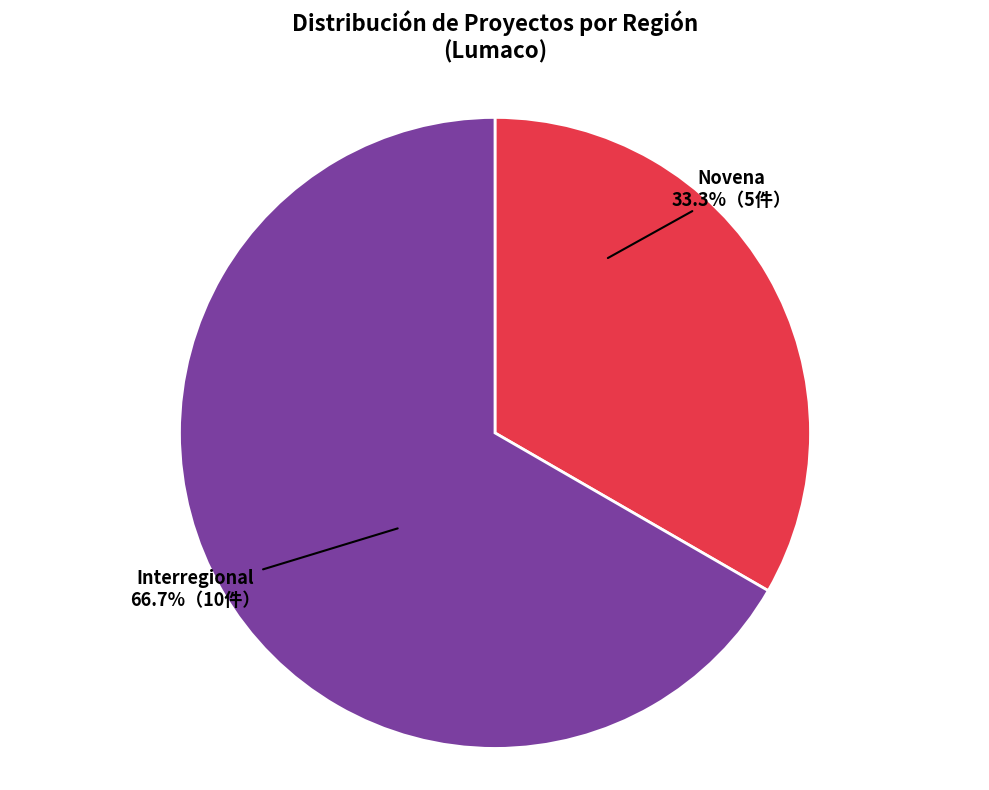

How many segments does this pie chart have?

2